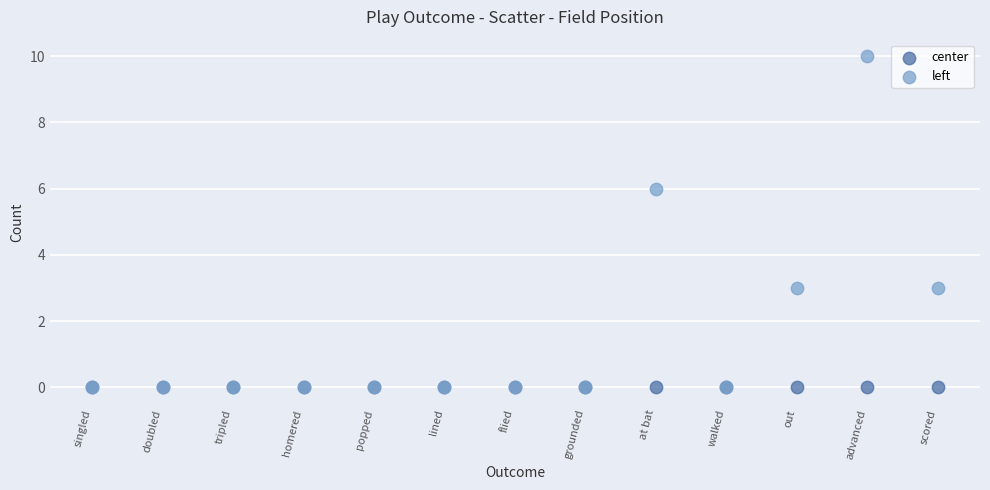

Across all series, what Y value is closest to 5?

6